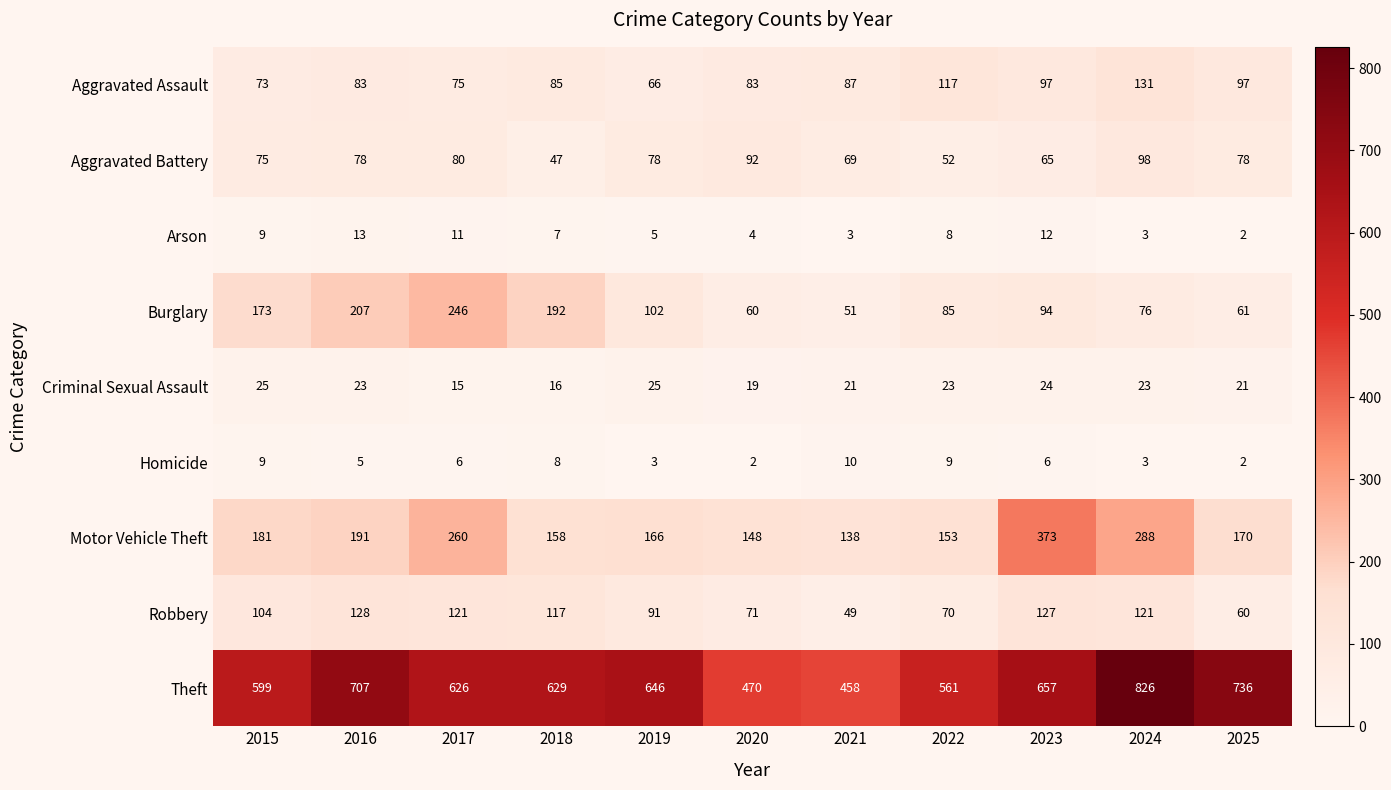

Between 2015 and 2016, which series saw the biggest shift?

Theft